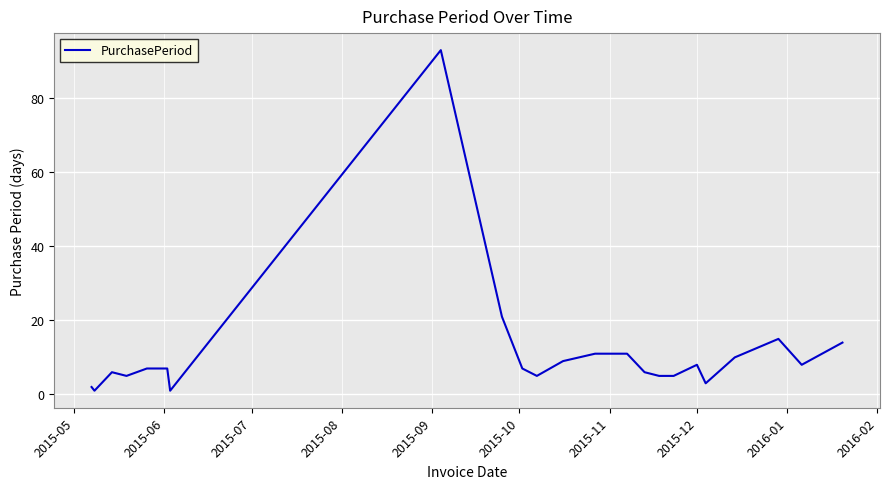

What is the difference between the maximum and minimum values?

92